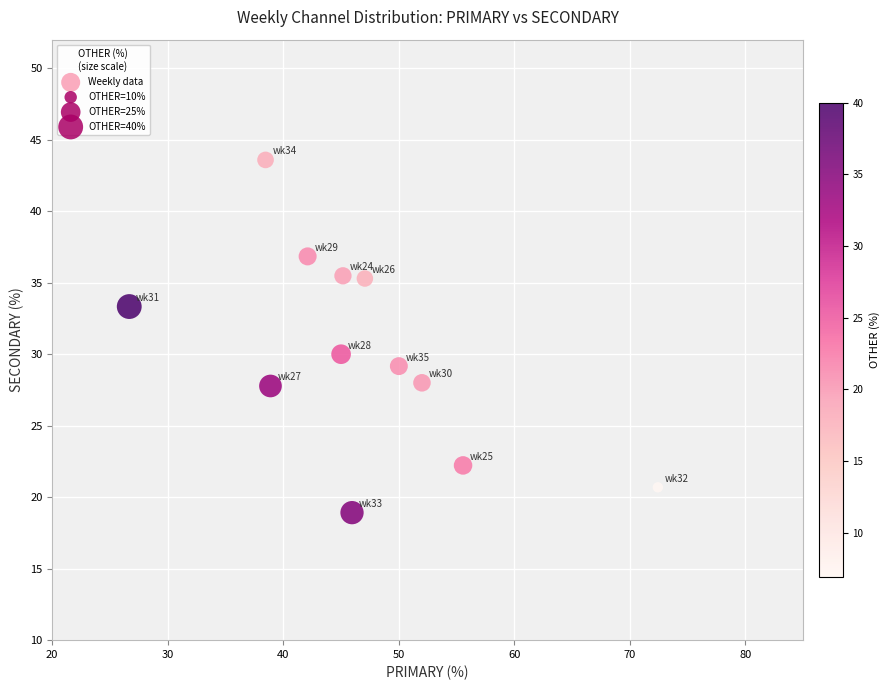

What Y value in the scatter plot is closest to 31?

30.0